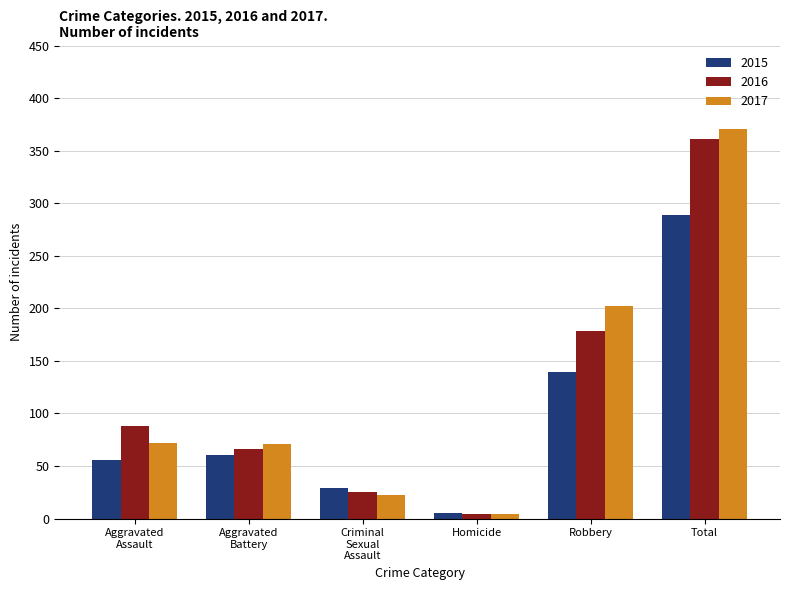

At which category is the sum across all series the highest?

Total